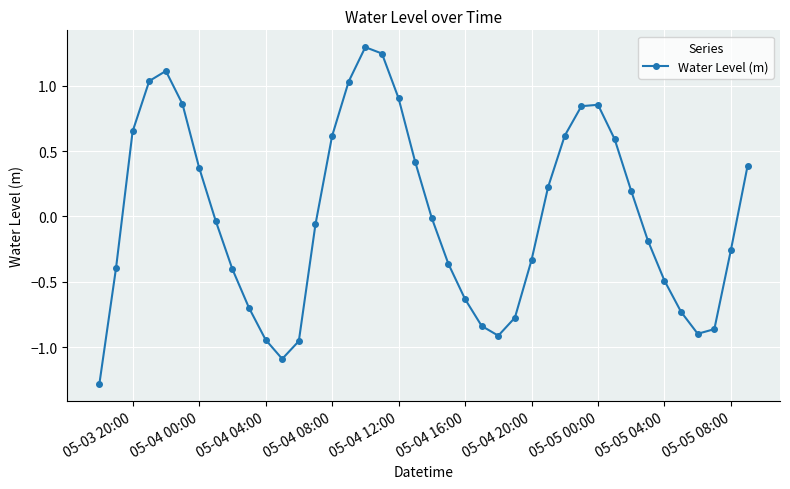

Is this an area chart (filled region under the line)?

No